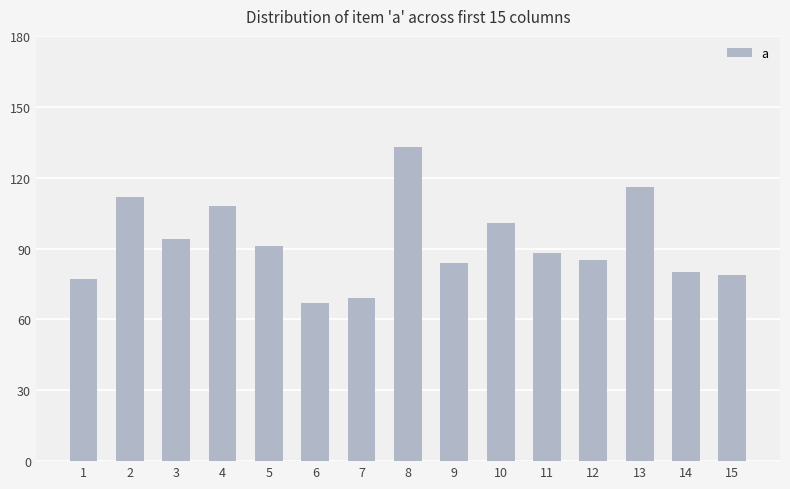

At which category does the chart reach its minimum across all series?

6